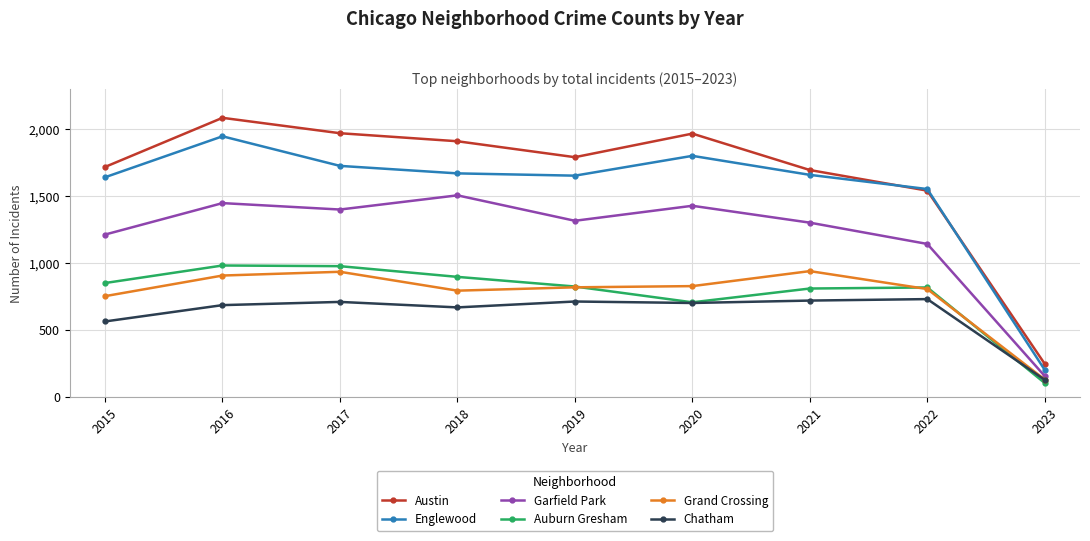

What is the difference between the highest and lowest values at 2018?

1241